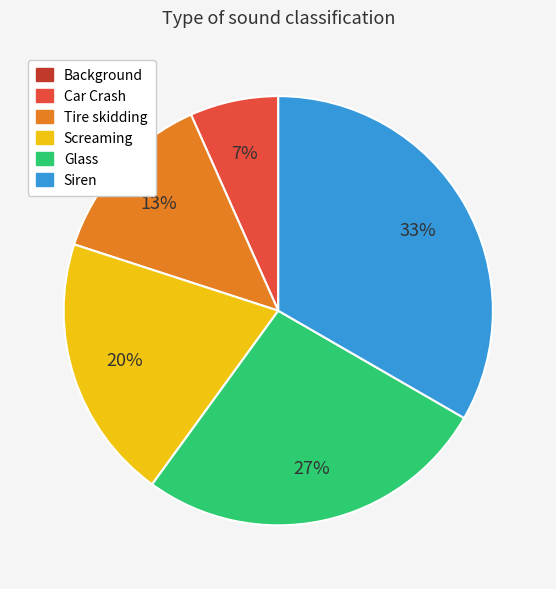

Which has a higher value, Car Crash or Glass?

Glass